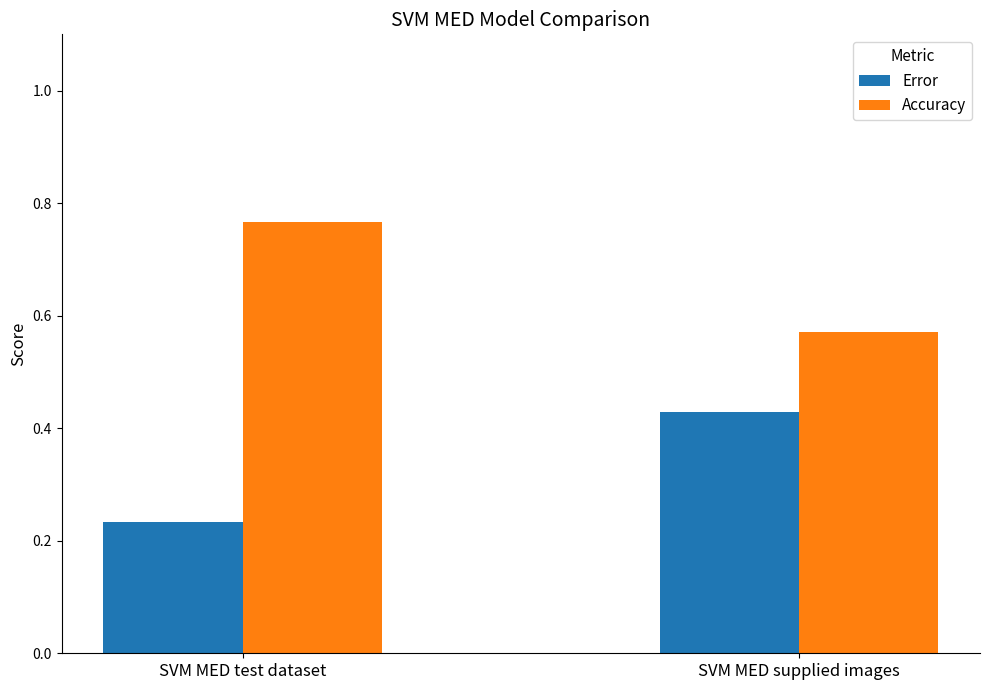

What is the average value of the Error series?

0.3